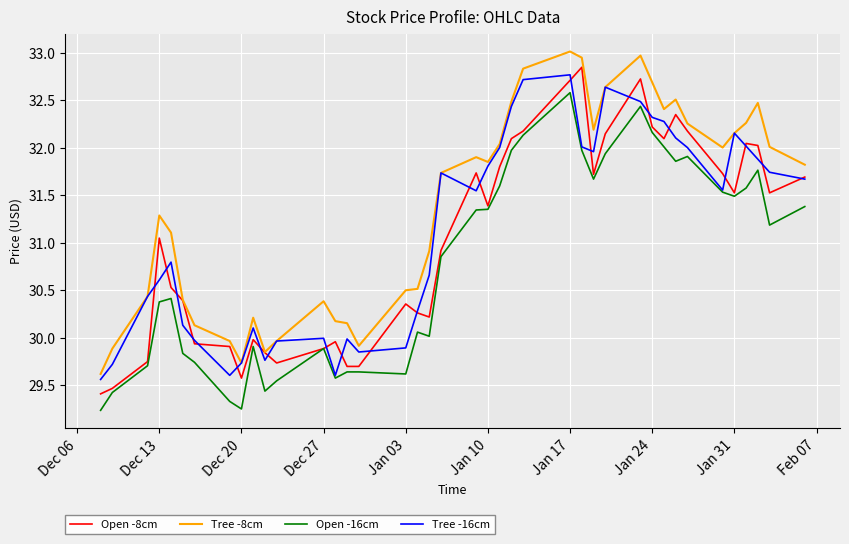

Which series has the largest total across all categories?

Tree -8cm